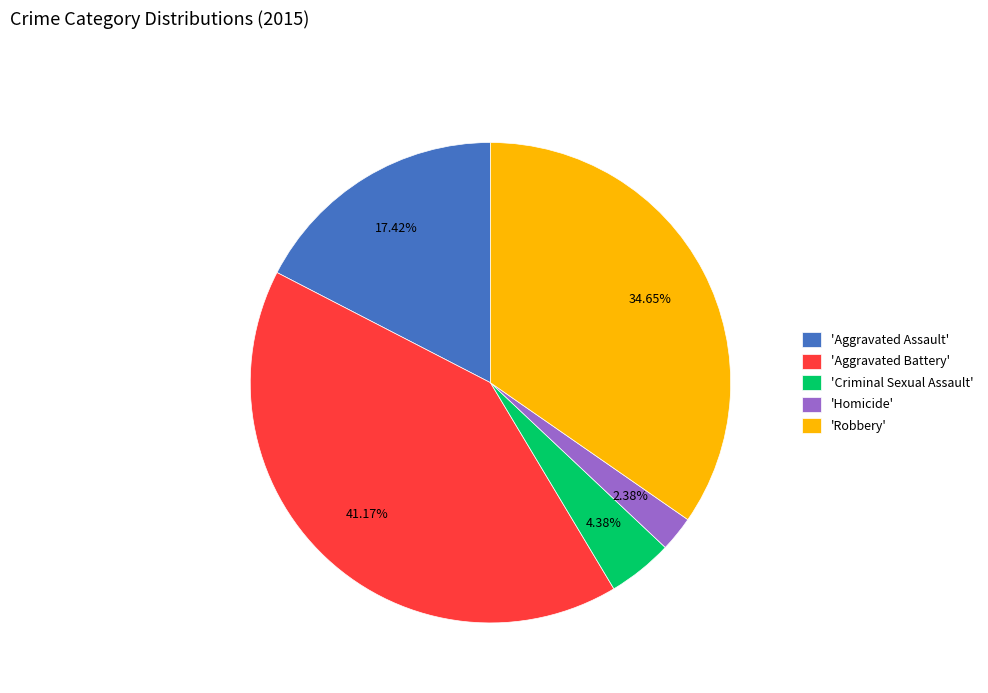

Which category has the biggest portion of the pie?

'Aggravated Battery'